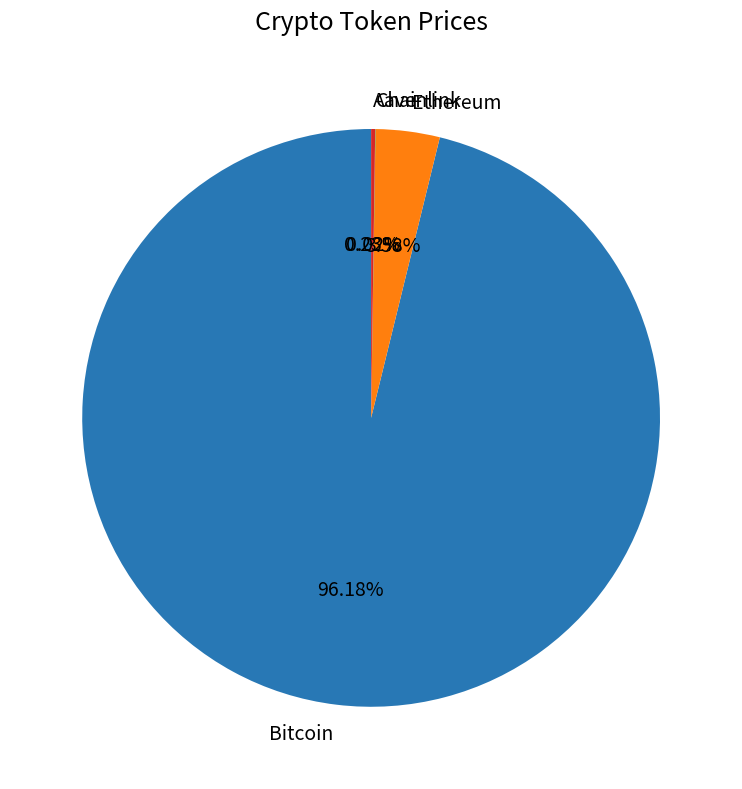

To the nearest percent, what is the average slice percentage?

25%